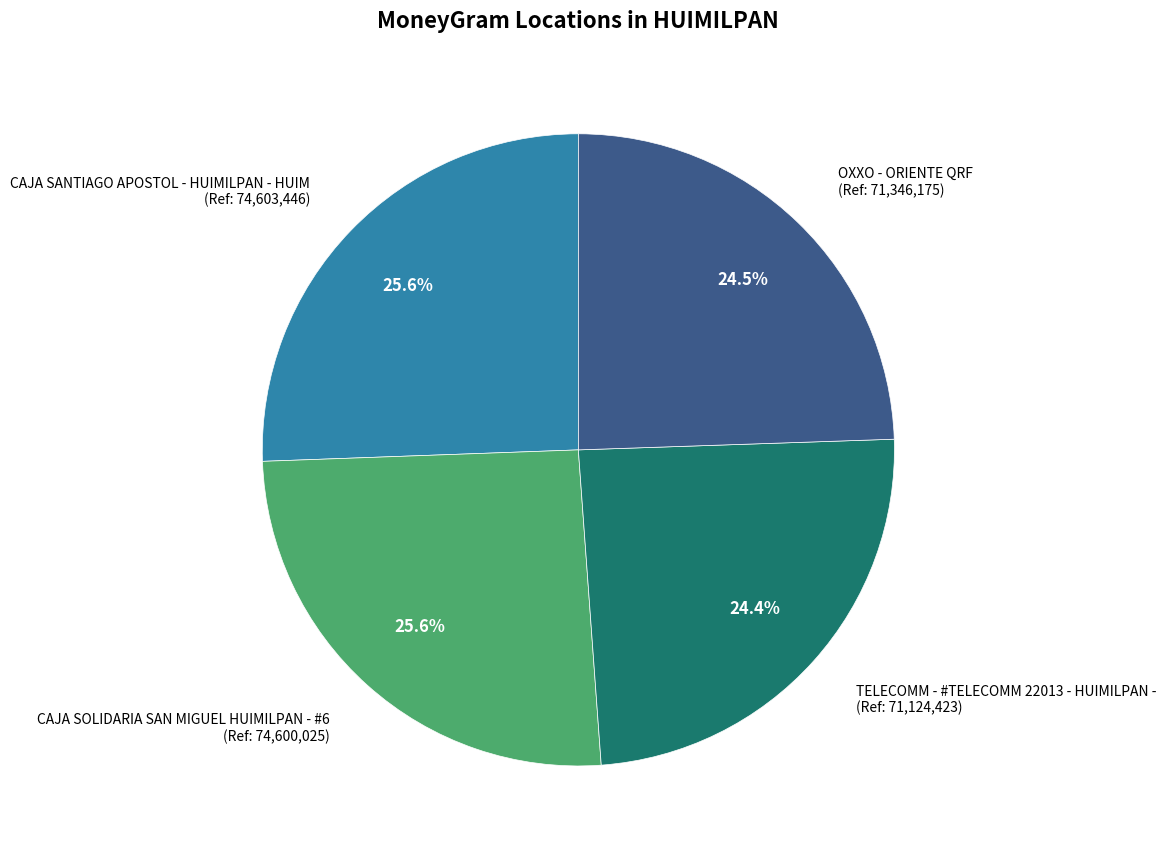

Does CAJA SANTIAGO APOSTOL - HUIMILPAN - HUIM (Ref: 74,603,446) account for over 50% of the chart?

No